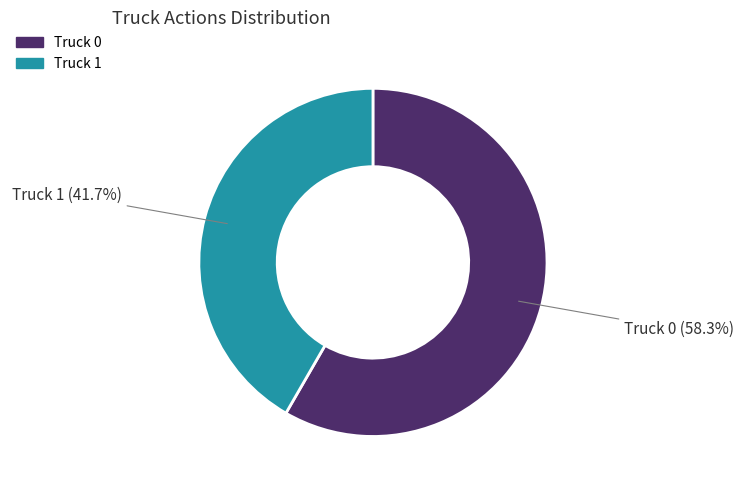

Approximately how many times larger is the value at Truck 1 compared to Truck 0?

0.7